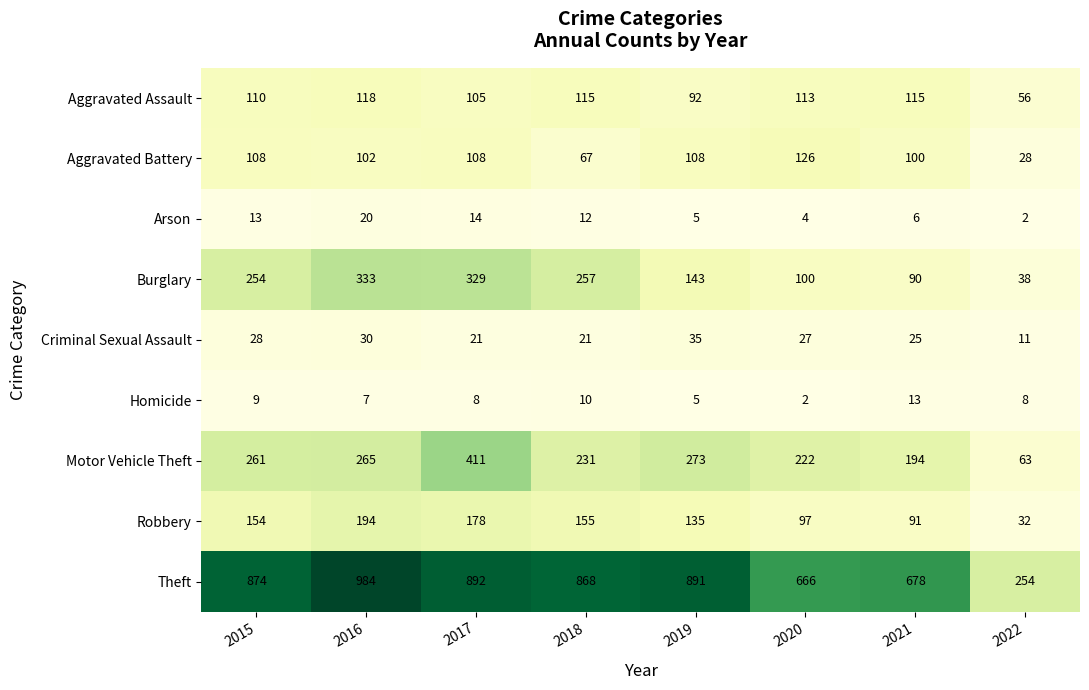

What is the difference between the highest and lowest values at 2022?

252